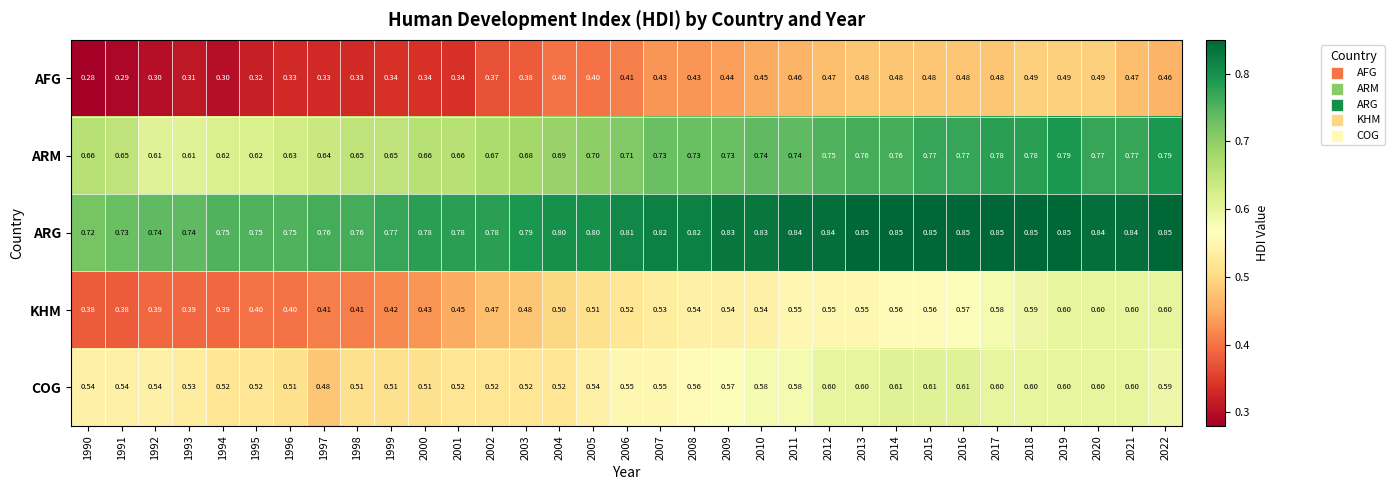

Which series has the largest range (max minus min)?

KHM